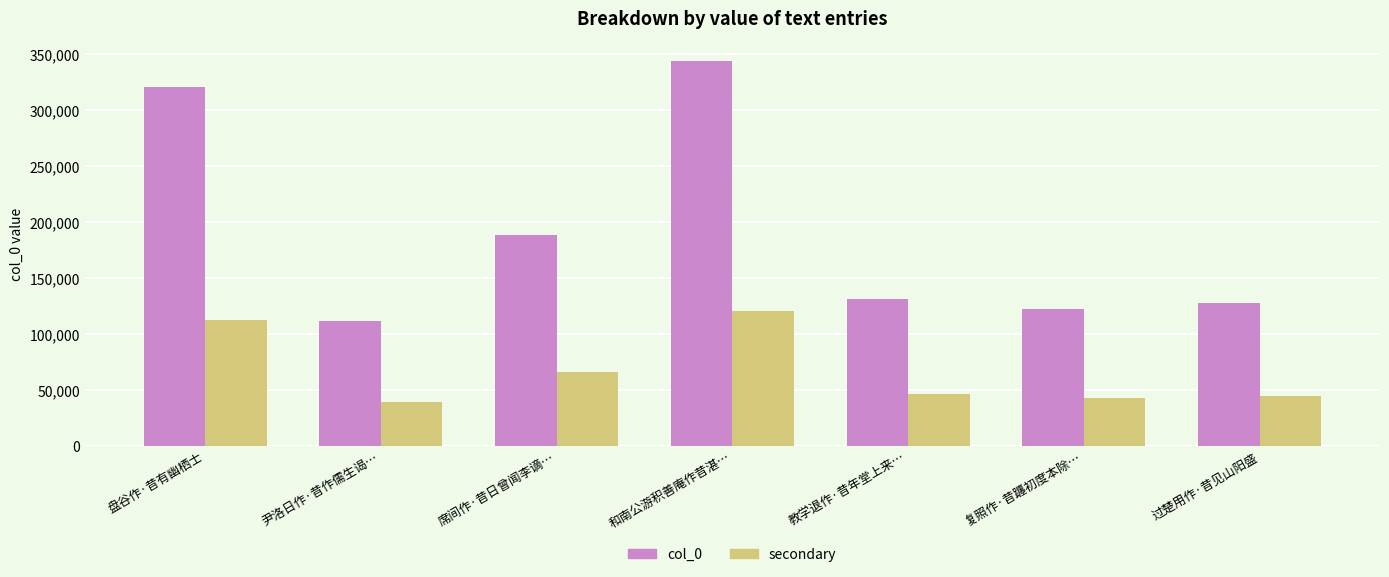

Which series has the widest spread of values?

col_0